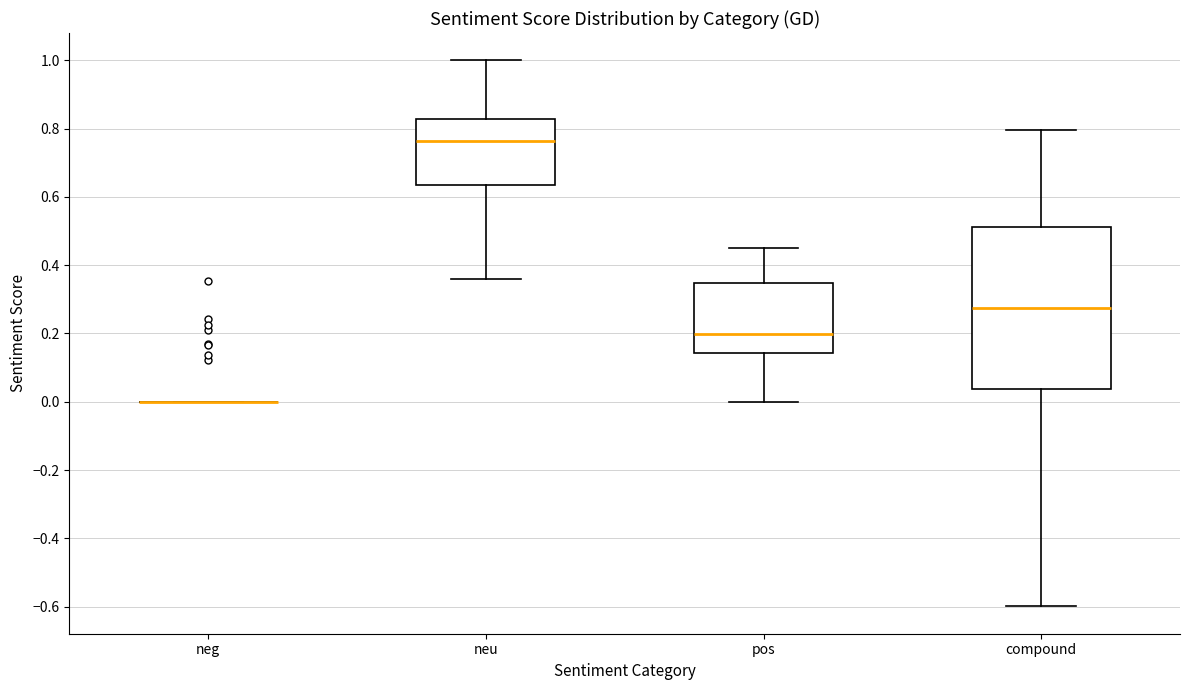

Where does the upper whisker of the box for compound end on the y-axis? The values are not printed on the chart, so give them approximately, as read against the axis.

0.80